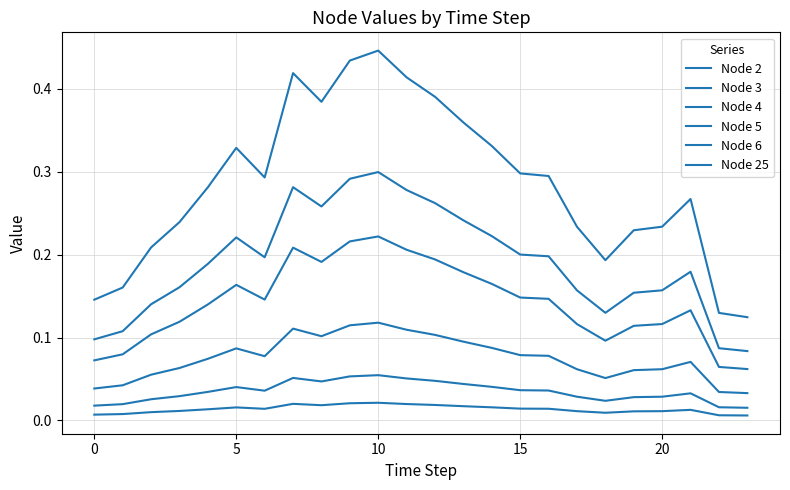

How many lines are shown in the chart?

6